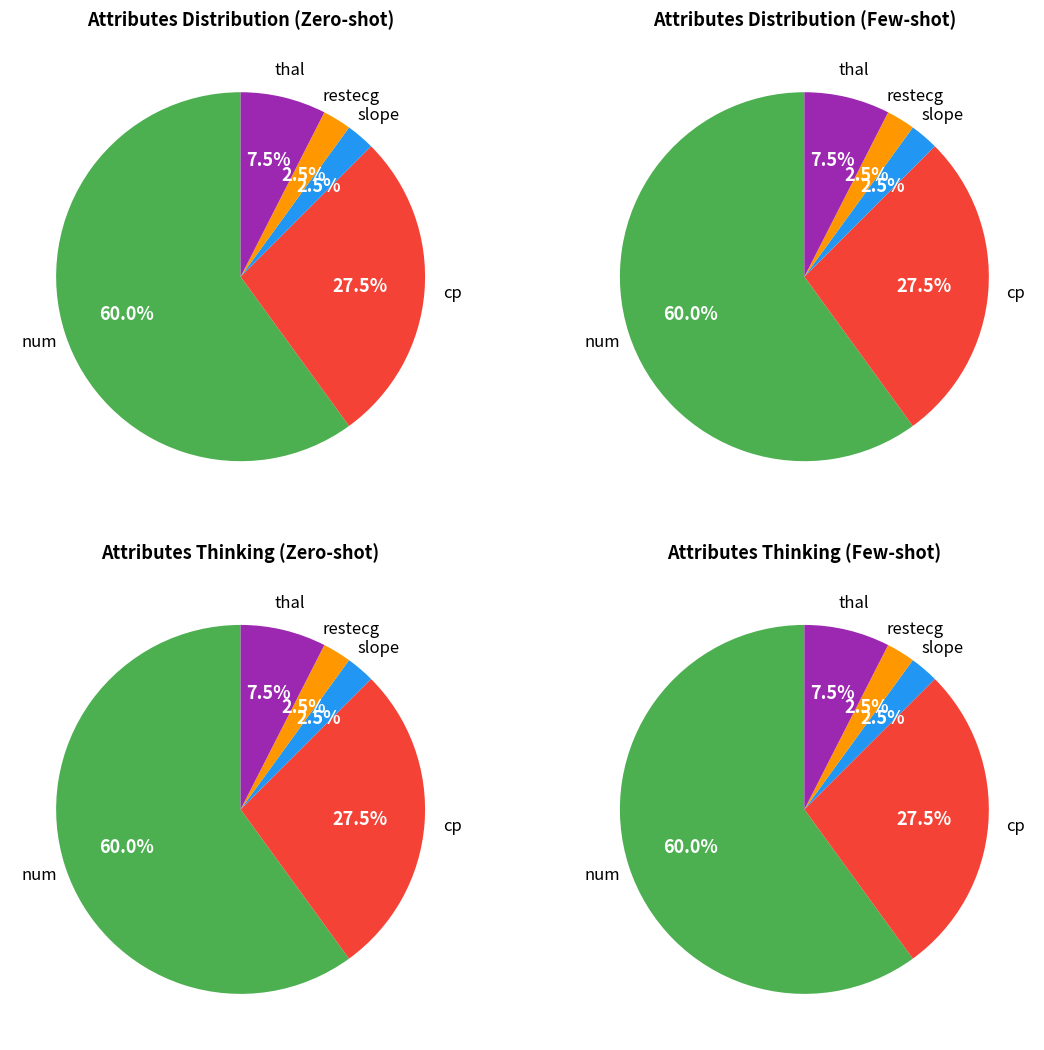

To the nearest percent, what is the average slice percentage?

20%